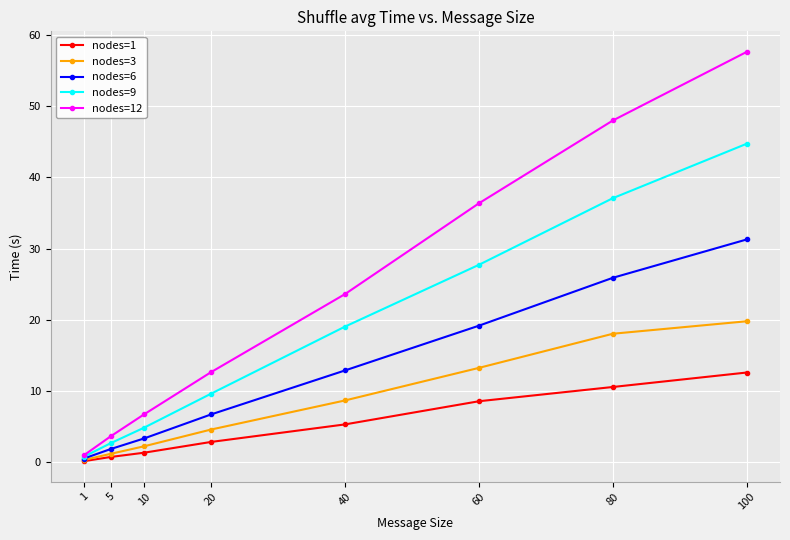

What is the total value across all series at 1?

2.9